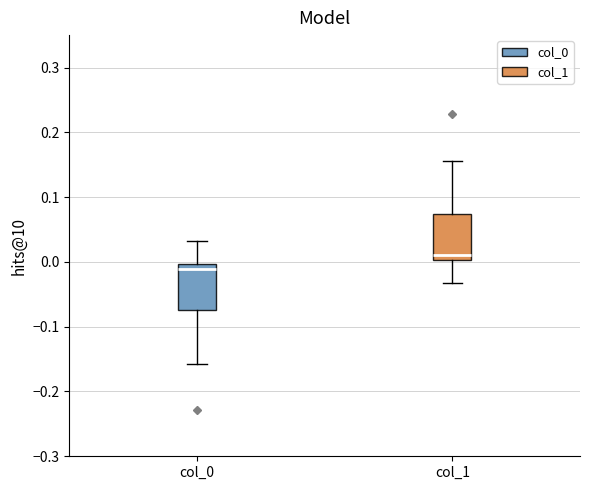

Reading left to right, read every box against the y-axis: the position of its median line, the range the box covers, and the ends of its whiskers. The values are not printed on the chart, so give them approximately, as read against the axis.

col_0: median -0.01, box -0.07 to 0.00, whiskers -0.16 to 0.03
col_1: median 0.01, box 0.00 to 0.07, whiskers -0.03 to 0.16